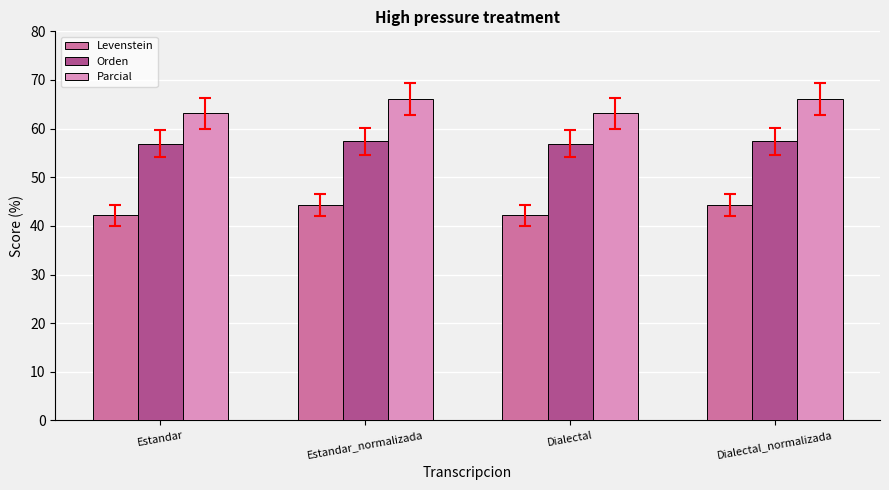

At Estandar, list the series in order from largest to smallest.

Parcial, Orden, Levenstein